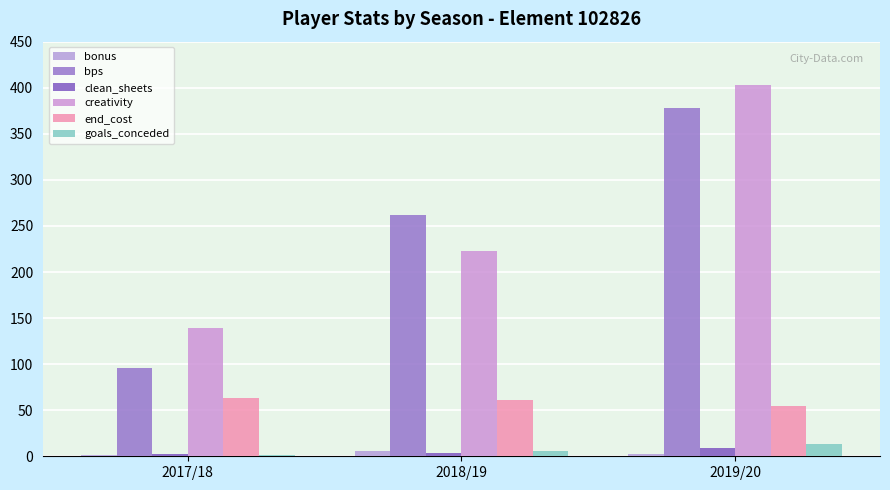

Is it true that bps equals 140.8 at 2018/19?

False